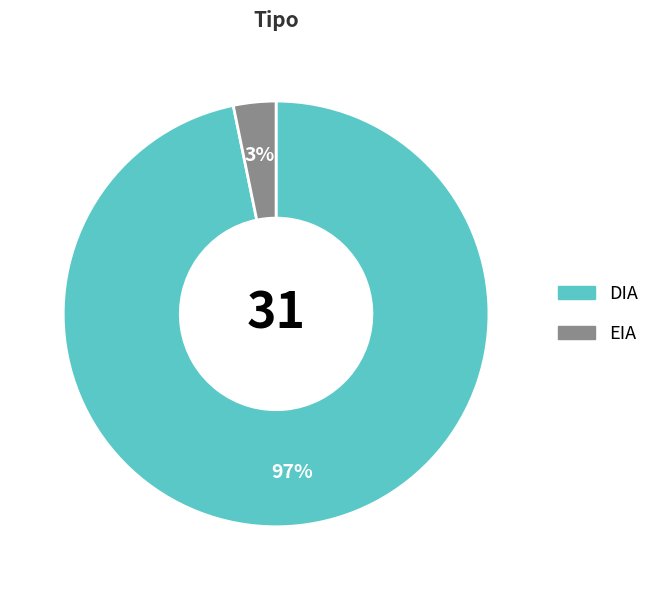

To the nearest percent, what percentage of the pie is DIA?

97%